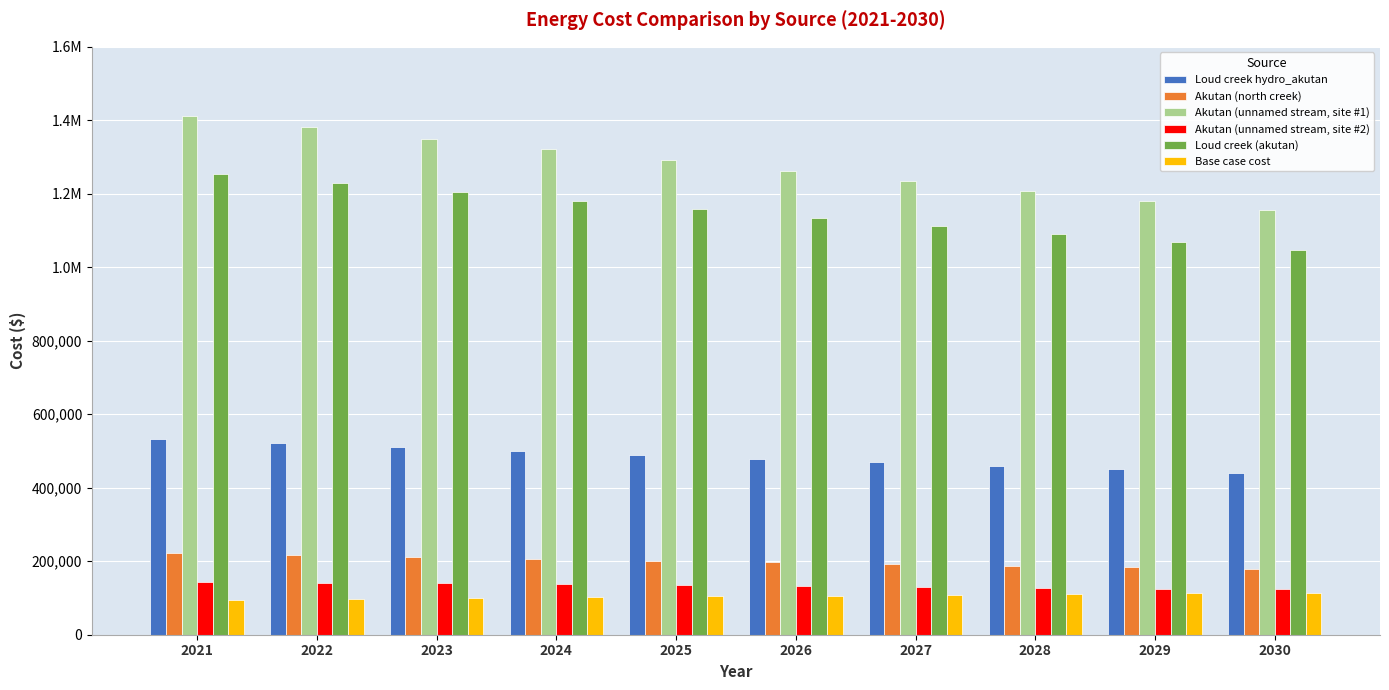

Reading left to right, extract all data points from this chart.

Loud creek hydro_akutan: 533199.1	521674.4	510831.2	499945.8	489582.8	479068.5	469162.9	459166.4	449653.4	440113.6
Akutan (north creek): 221053.6	215799.8	211047.9	206101.4	201551.9	196729.0	192372.1	187784.5	183579.3	179189.9
Akutan (unnamed stream, site #1): 1412292.8	1380428.8	1350199.1	1320522.7	1291606.8	1262768.4	1235105.3	1207908.4	1181222.4	1155396.4
Akutan (unnamed stream, site #2): 144347.0	141753.1	139424.1	136791.8	134576.5	132108.7	130001.5	127559.1	125586.7	123200.0
Loud creek (akutan): 1254089.1	1228811.3	1204507.9	1180469.2	1157273.4	1134240.0	1112100.3	1090147.6	1068981.8	1048032.5
Base case cost: 95437.8	98147.0	100340.2	101929.8	104115.9	106230.9	108410.0	109958.9	112402.4	113660.4